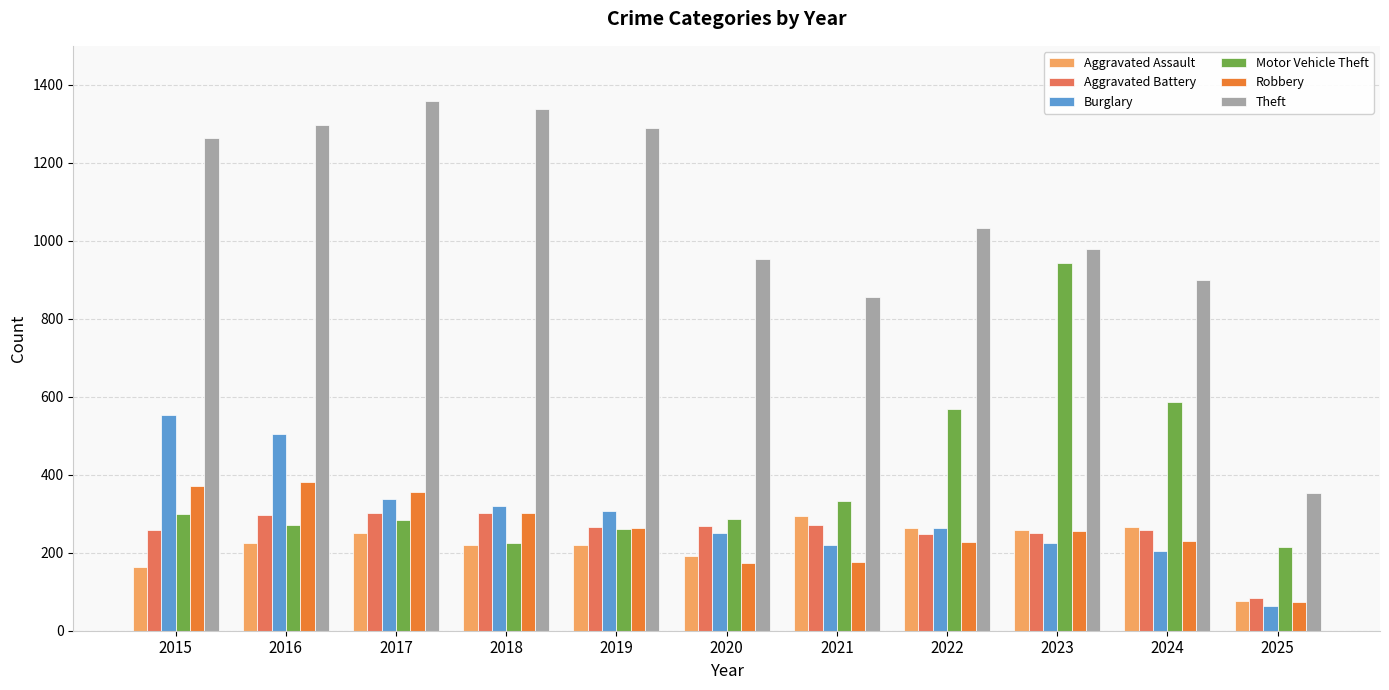

What is the difference between the second highest and second lowest values in the Aggravated Battery series?

53